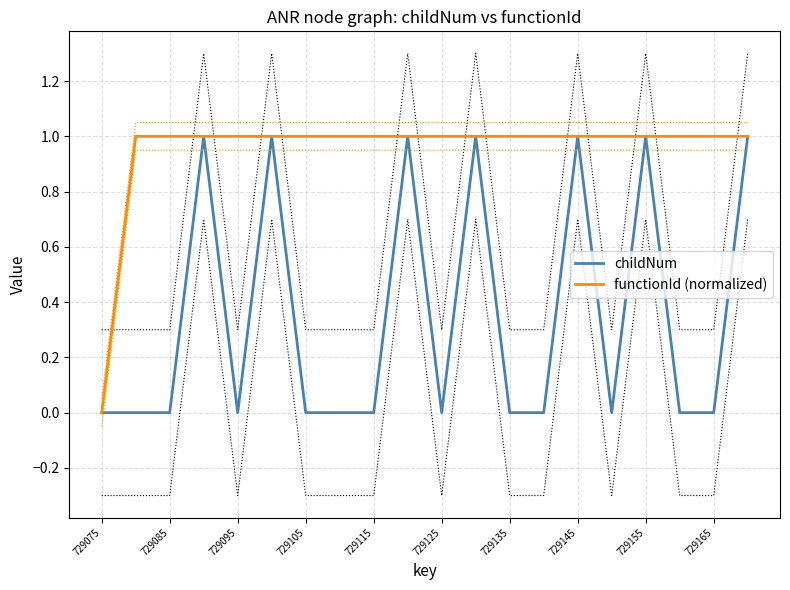

Which has a higher value, 729085 or 729135?

729085